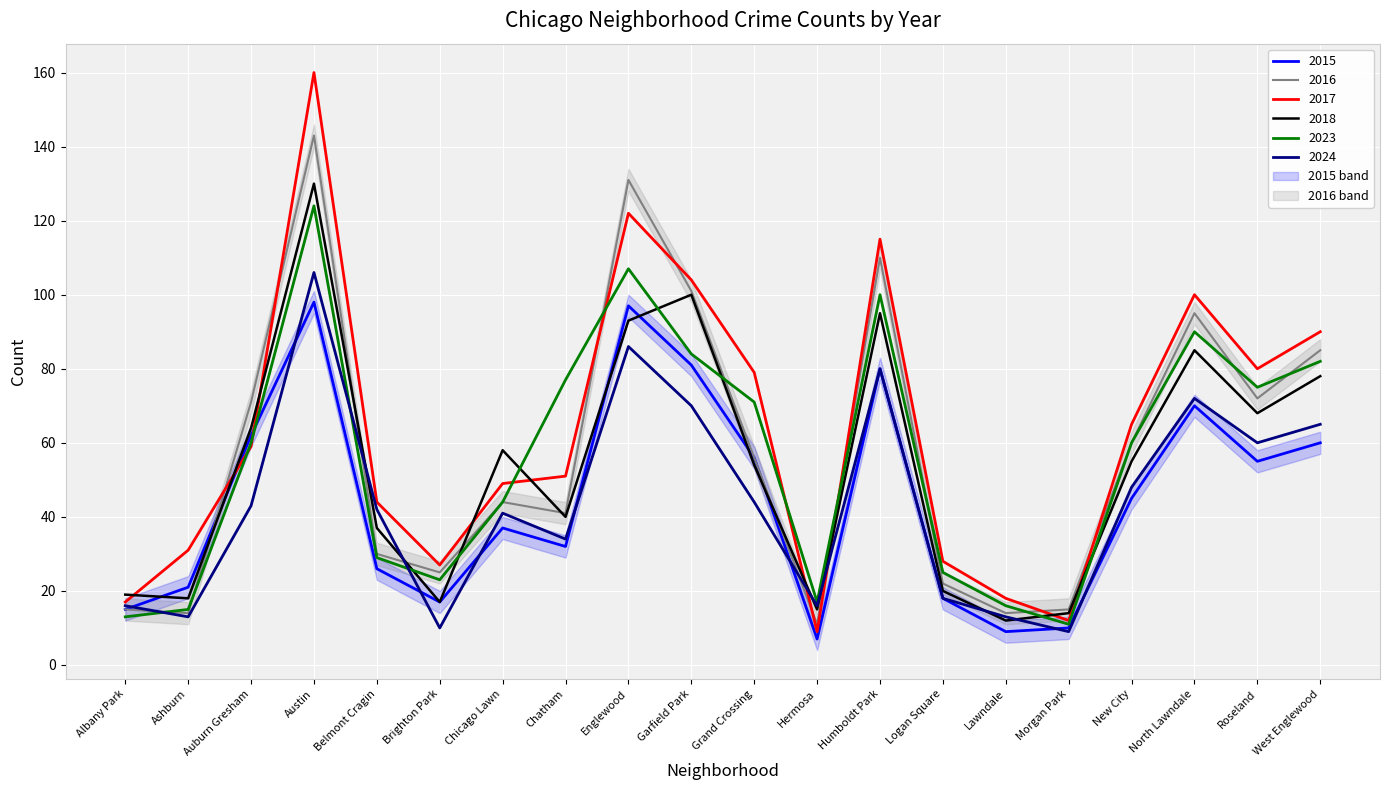

What is the label of the 5th point from the right?

Morgan Park